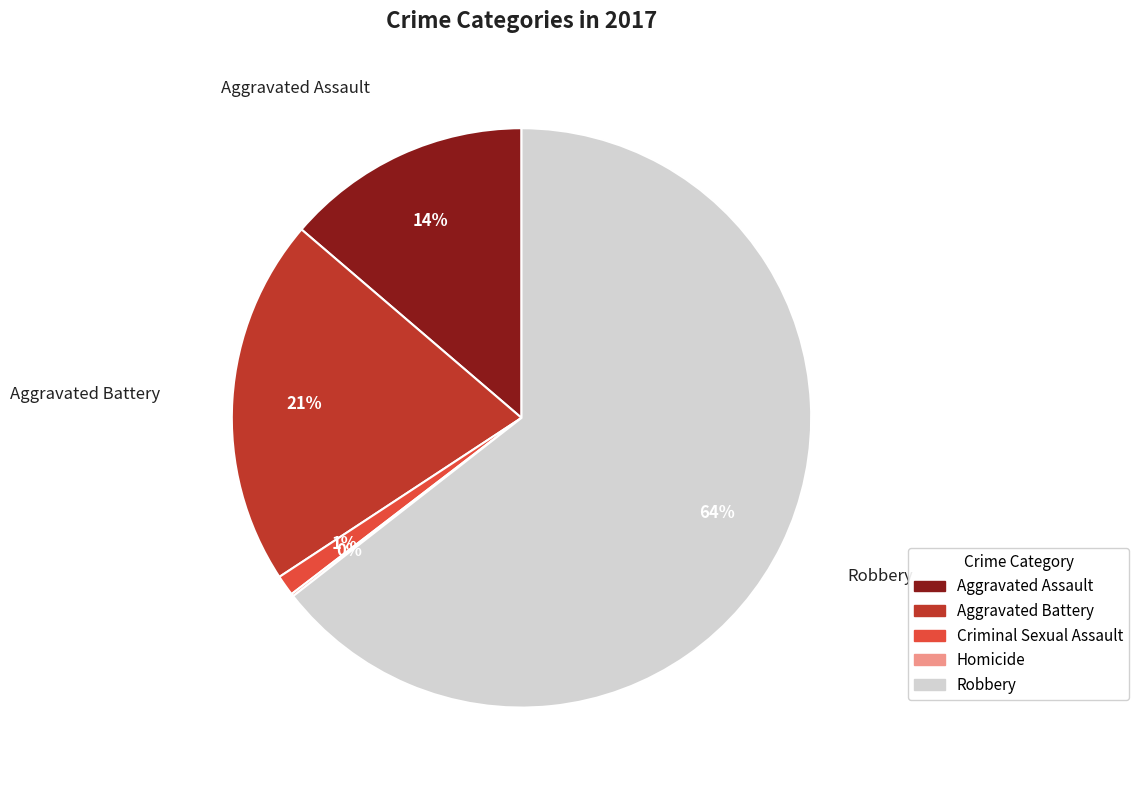

To the nearest percent, what portion does Aggravated Battery represent?

21%